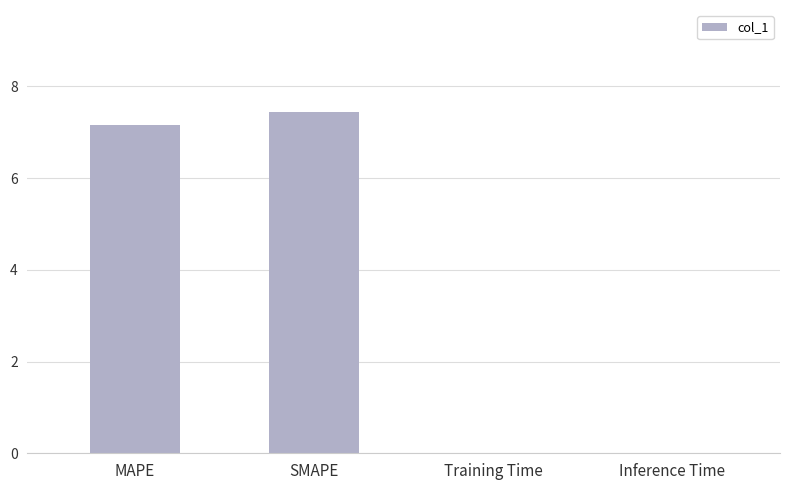

Which label corresponds to the largest value in the chart?

SMAPE